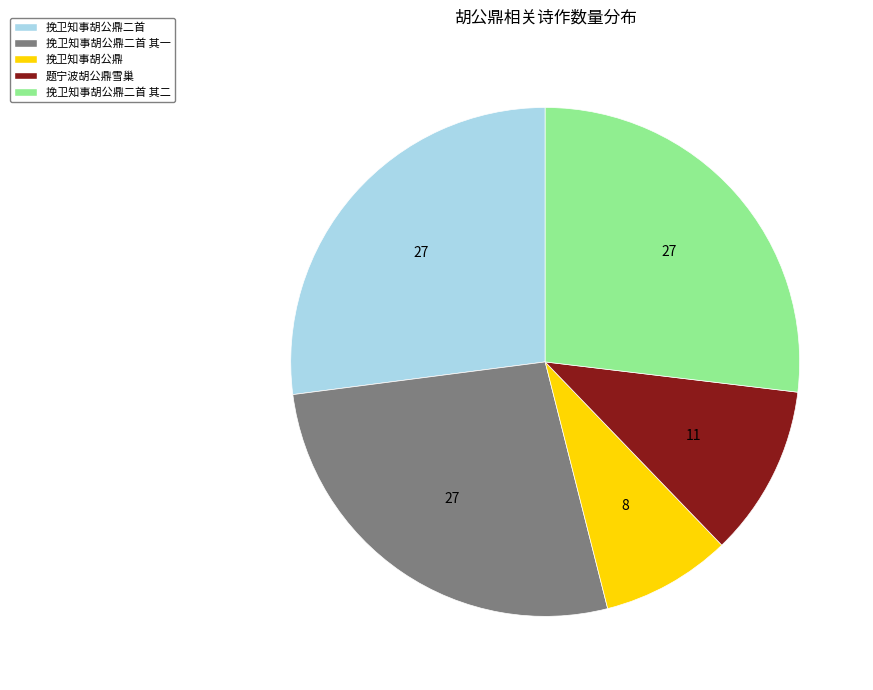

Does any single category account for the majority?

No